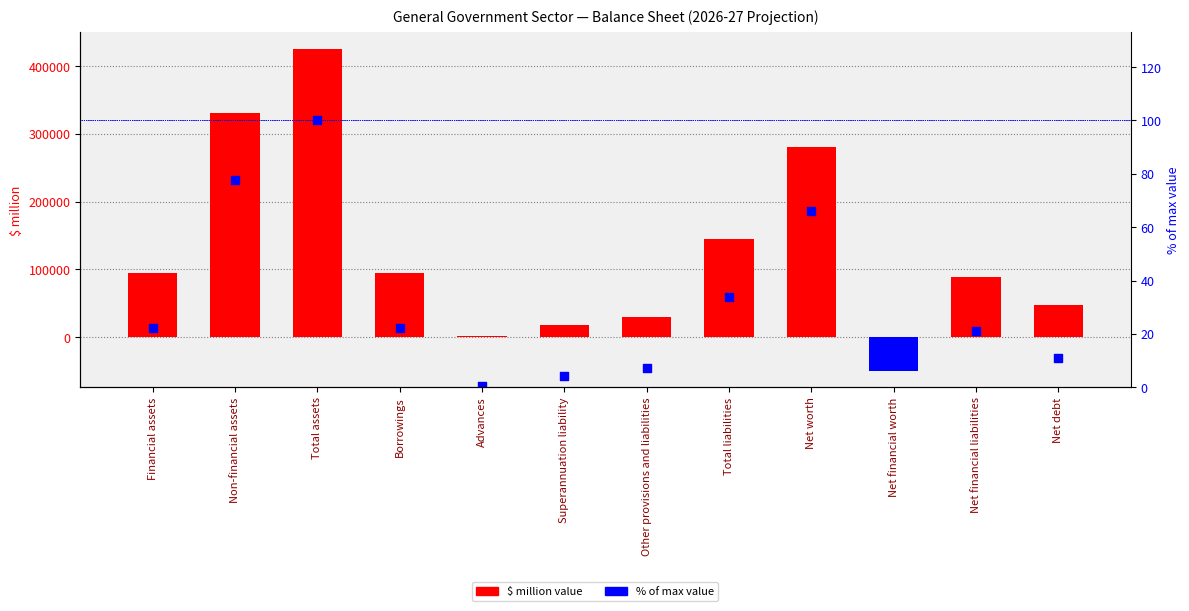

Which series reaches the maximum Y coordinate?

2026-27 $ million